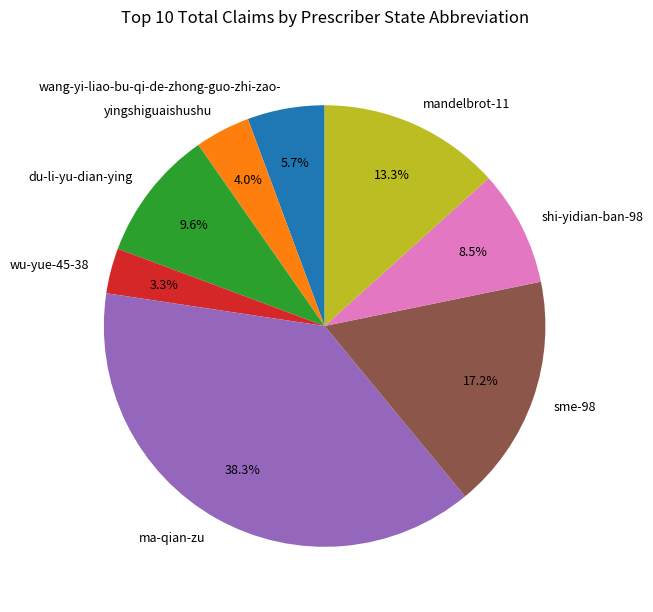

Is it true that wang-yi-liao-bu-qi-de-zhong-guo-zhi-zao- is 1% of the pie?

False